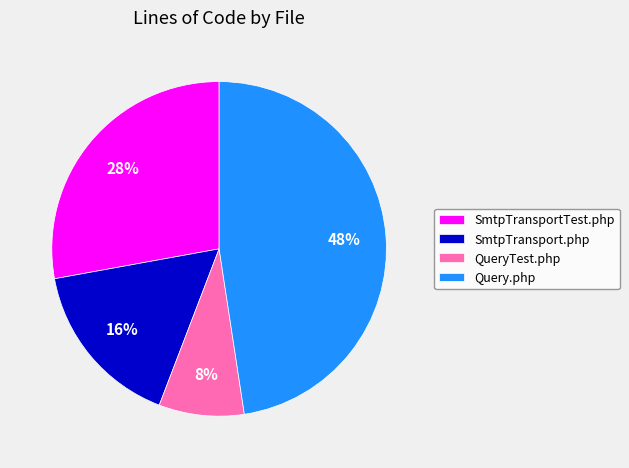

Combined, do SmtpTransportTest.php and Query.php account for over 50%?

Yes